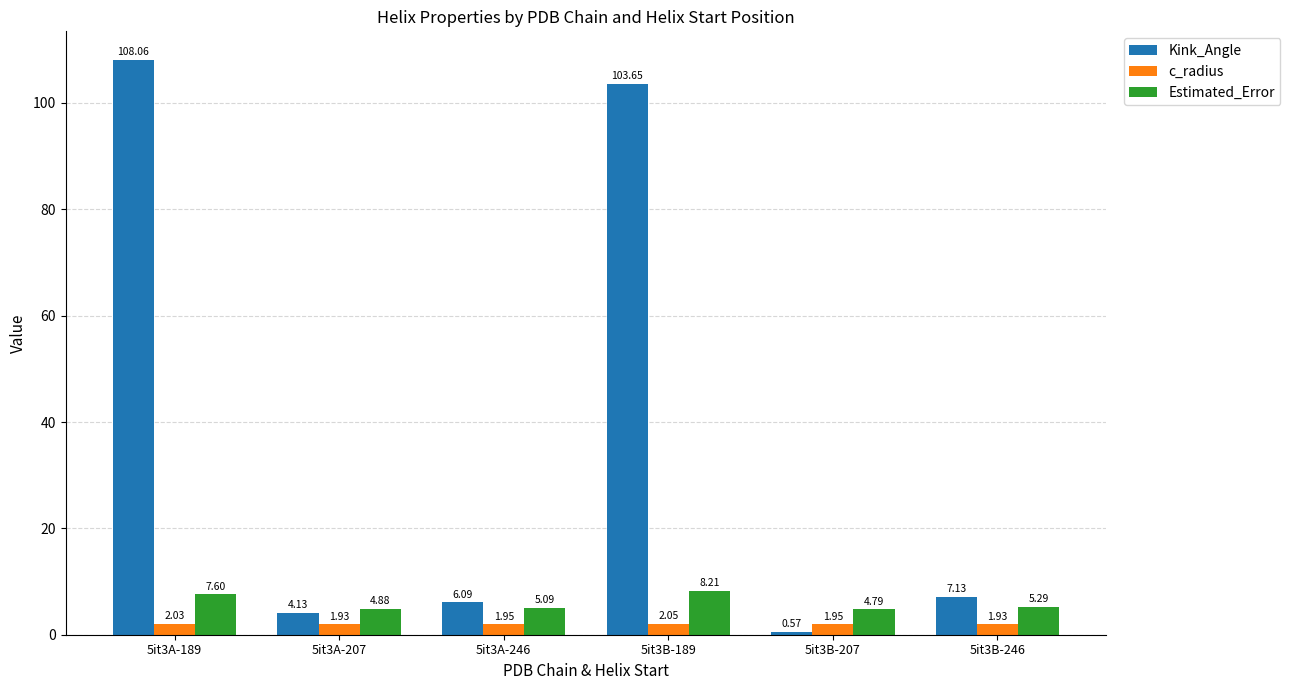

At how many categories does at least one series exceed 75?

2